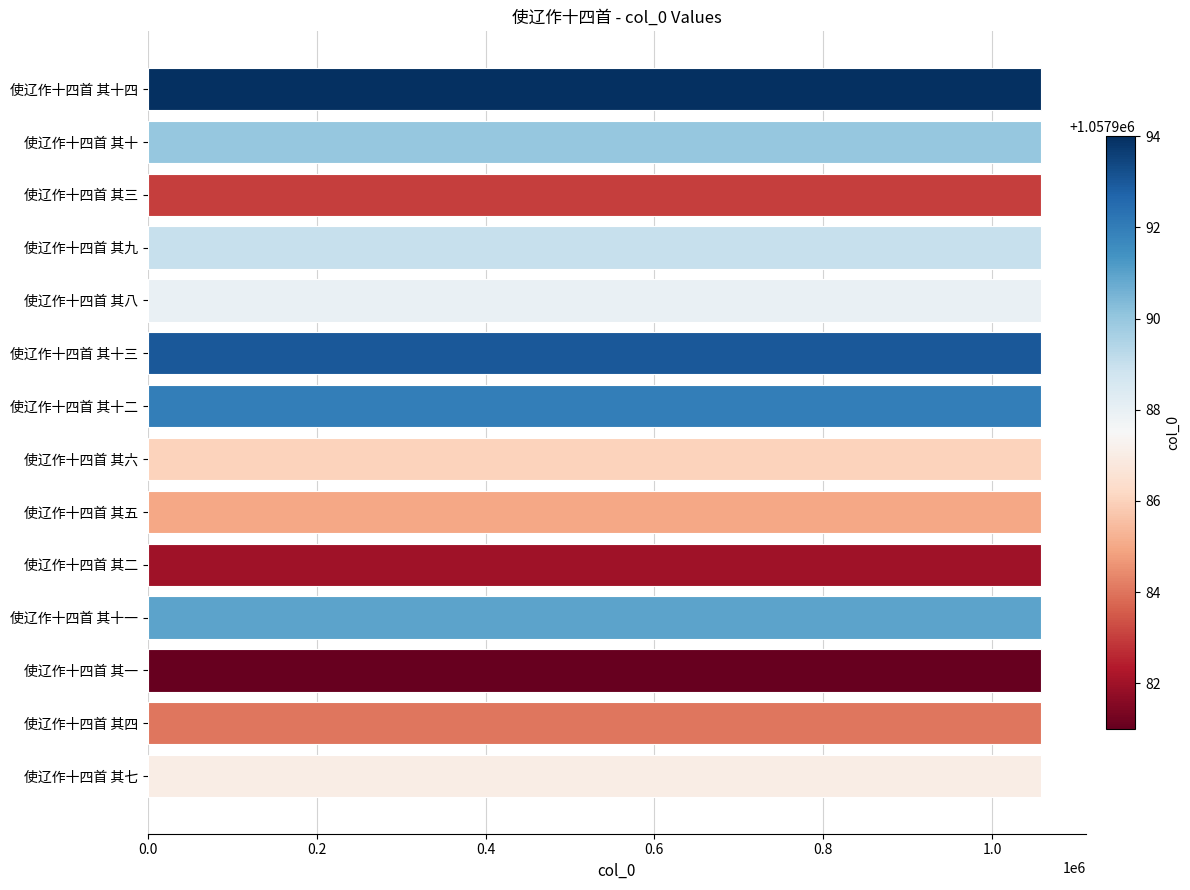

Approximately how many times larger is the value at 使辽作十四首 其七 compared to 使辽作十四首 其十二?

1.0